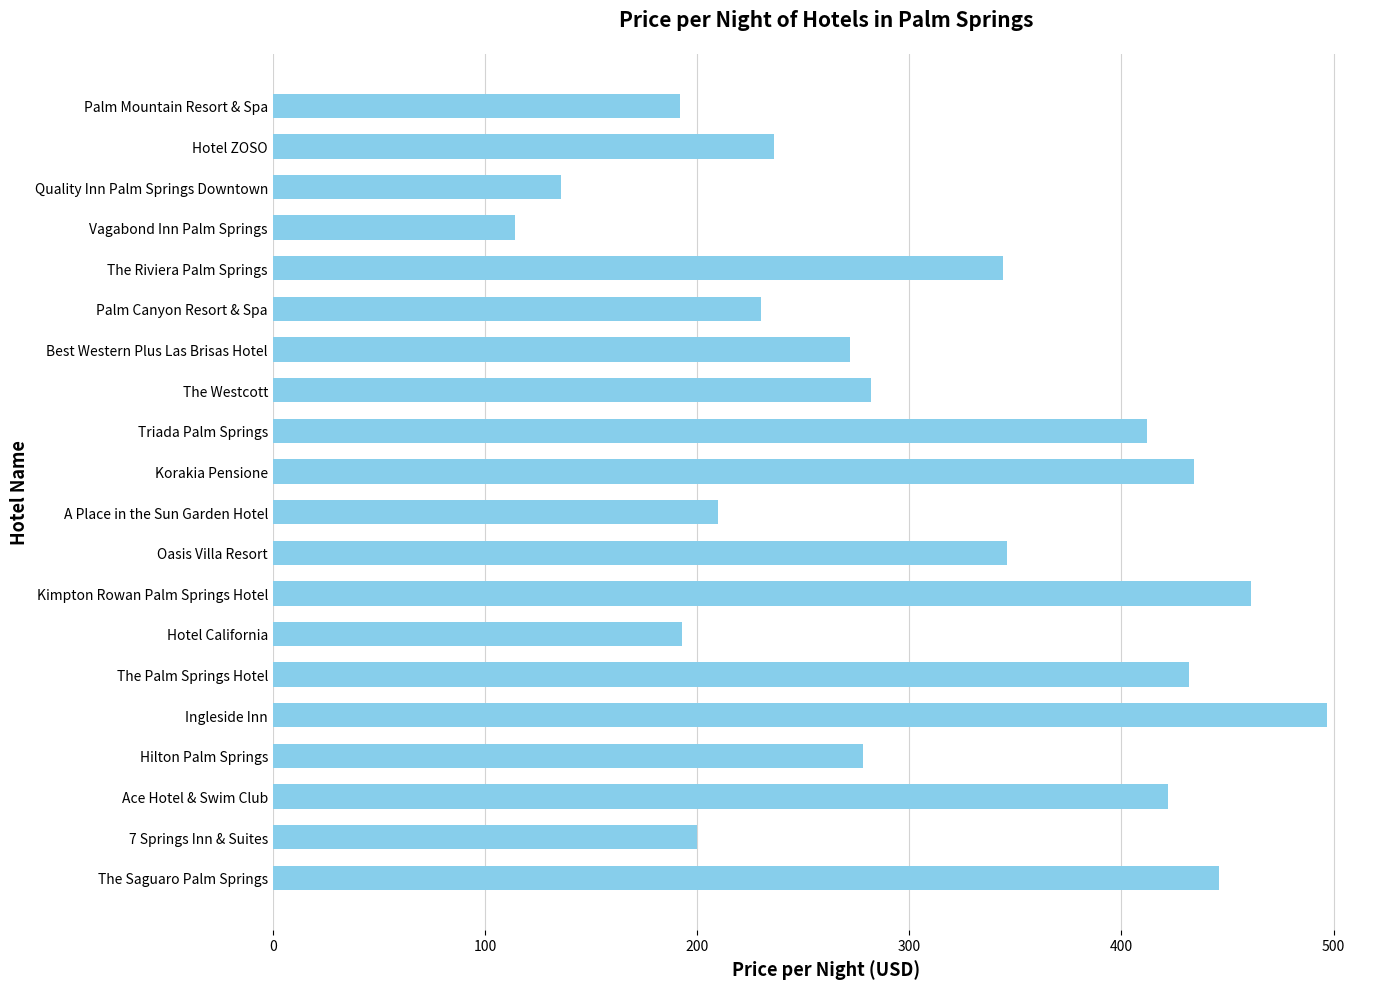

What is the maximum value shown in the chart?

497